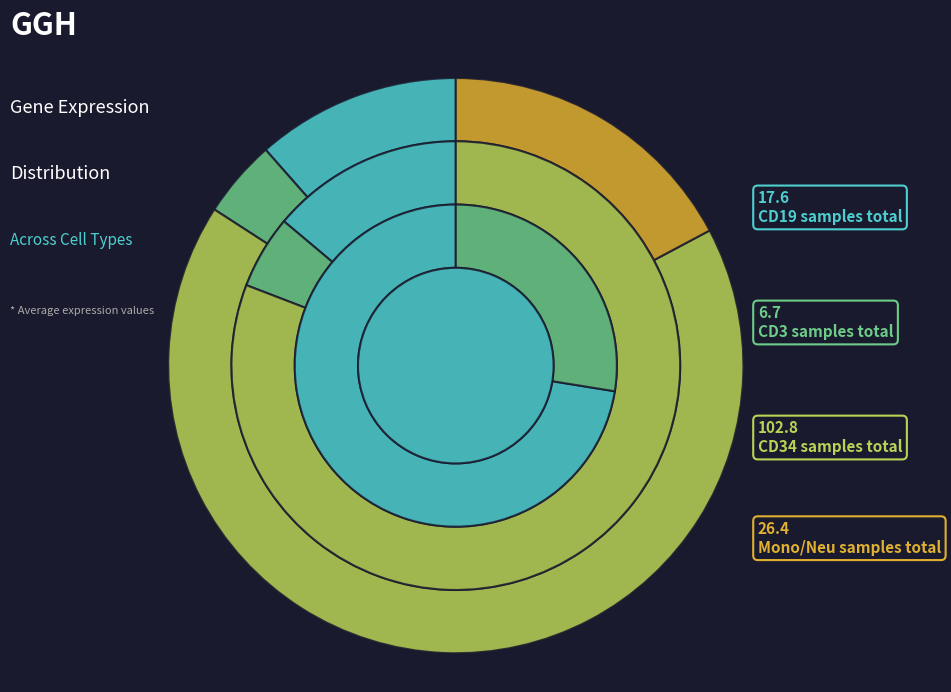

True or false: HD7_CD3 accounts for 1% of the total.

False